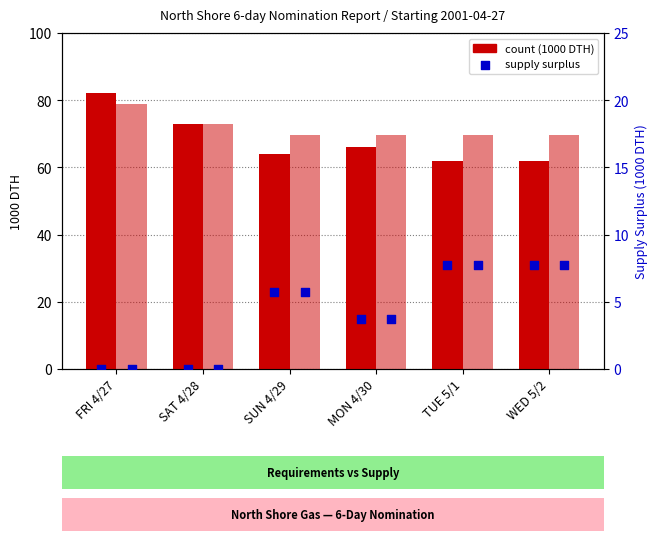

Which series contains the lowest Y value?

Supply Surplus (1000 DTH)